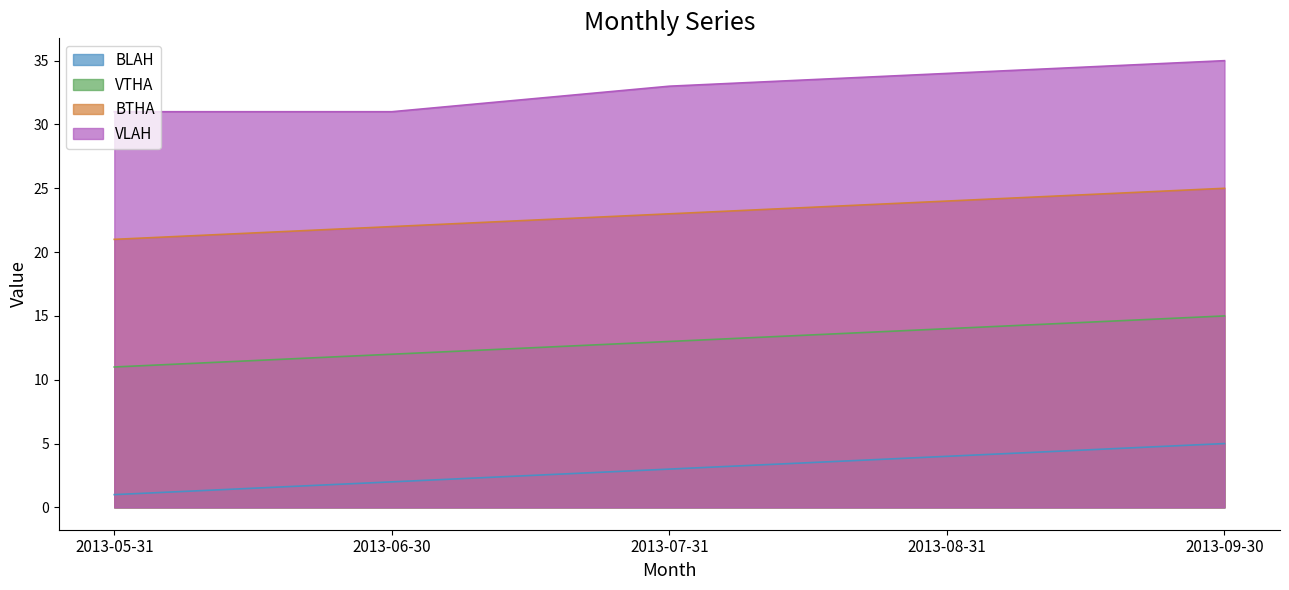

At how many categories does at least one series exceed 6?

5